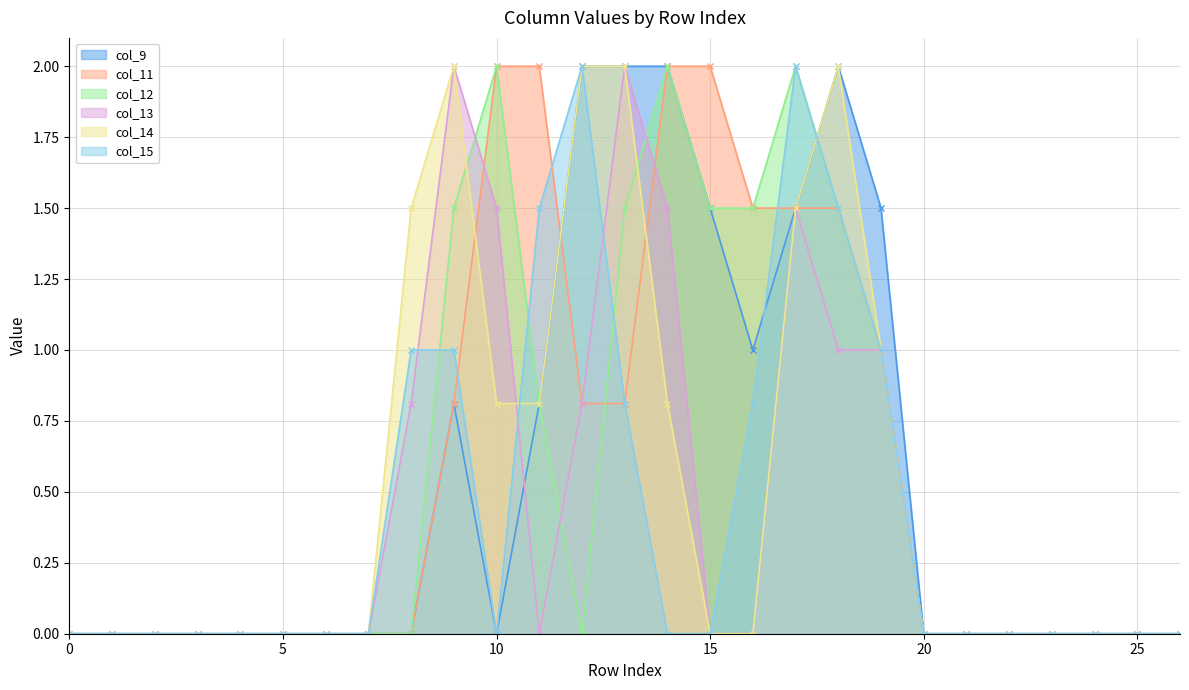

Reading right to left, extract all data points from this chart.

col_9: 0.0	0.0	0.0	0.0	0.0	0.0	0.0	1.5	2.0	1.5	1.0	1.5	2.0	2.0	2.0	0.8	0.0	0.8	0.0	0.0	0.0	0.0	0.0	0.0	0.0	0.0	0.0
col_11: 0.0	0.0	0.0	0.0	0.0	0.0	0.0	1.0	1.5	1.5	1.5	2.0	2.0	0.8	0.8	2.0	2.0	0.8	0.0	0.0	0.0	0.0	0.0	0.0	0.0	0.0	0.0
col_12: 0.0	0.0	0.0	0.0	0.0	0.0	0.0	1.0	1.5	2.0	1.5	1.5	2.0	1.5	0.0	0.8	2.0	1.5	0.0	0.0	0.0	0.0	0.0	0.0	0.0	0.0	0.0
col_13: 0.0	0.0	0.0	0.0	0.0	0.0	0.0	1.0	1.0	1.5	0.0	0.0	1.5	2.0	0.8	0.0	1.5	2.0	0.8	0.0	0.0	0.0	0.0	0.0	0.0	0.0	0.0
col_14: 0.0	0.0	0.0	0.0	0.0	0.0	0.0	1.0	2.0	1.5	0.0	0.0	0.8	2.0	2.0	0.8	0.8	2.0	1.5	0.0	0.0	0.0	0.0	0.0	0.0	0.0	0.0
col_15: 0.0	0.0	0.0	0.0	0.0	0.0	0.0	1.0	1.5	2.0	0.8	0.0	0.0	0.8	2.0	1.5	0.0	1.0	1.0	0.0	0.0	0.0	0.0	0.0	0.0	0.0	0.0